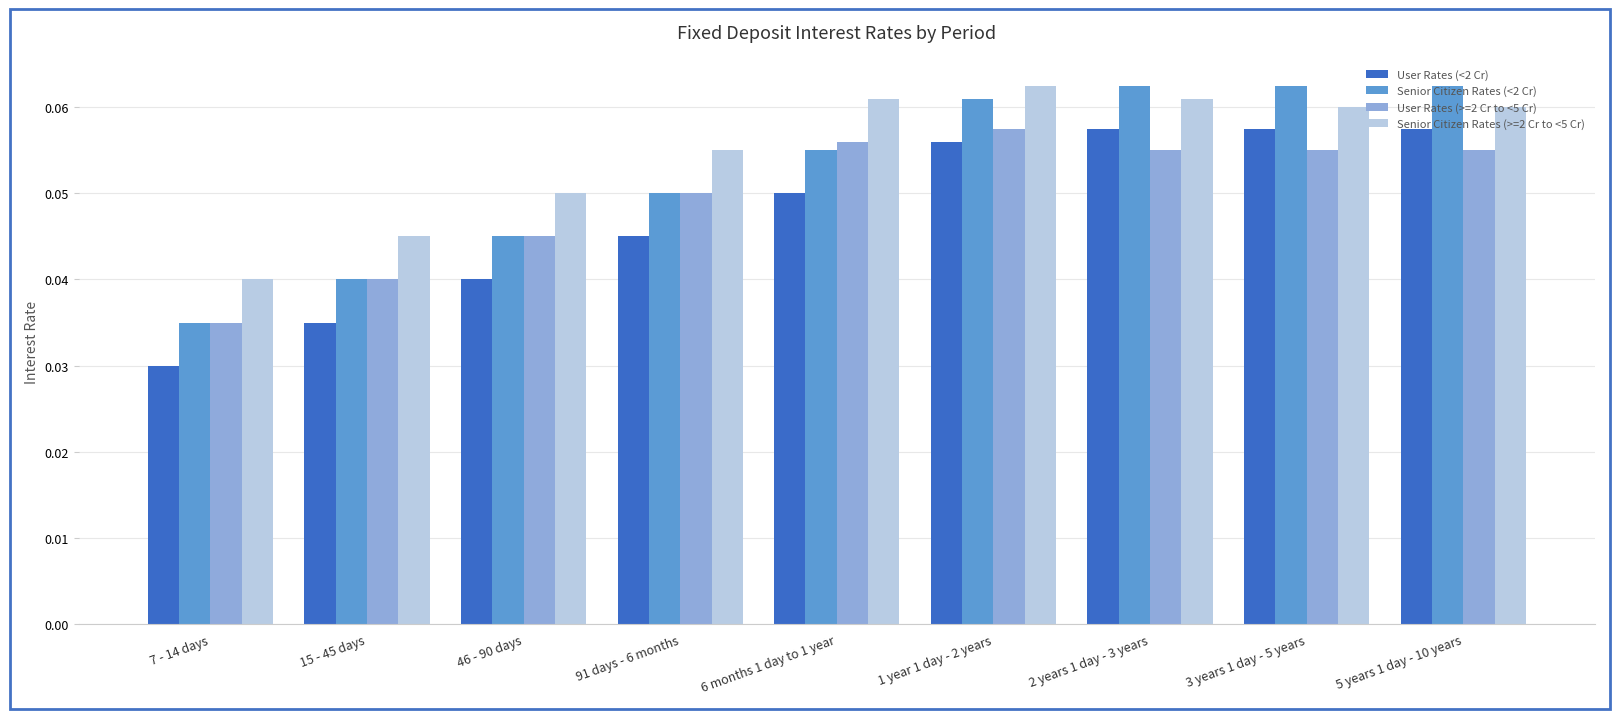

Count the User Rates (<2 Cr) values in the range 0 to 1.

9